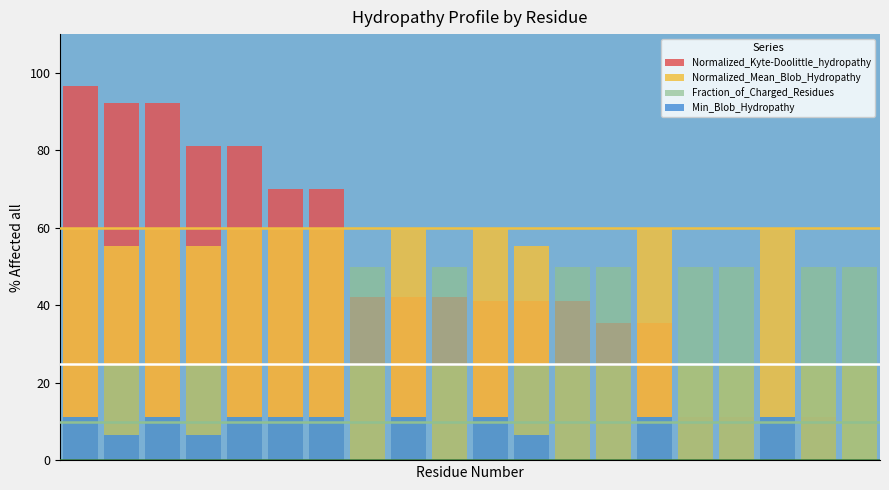

What is the spread (max minus min) of values at 4?

70.0